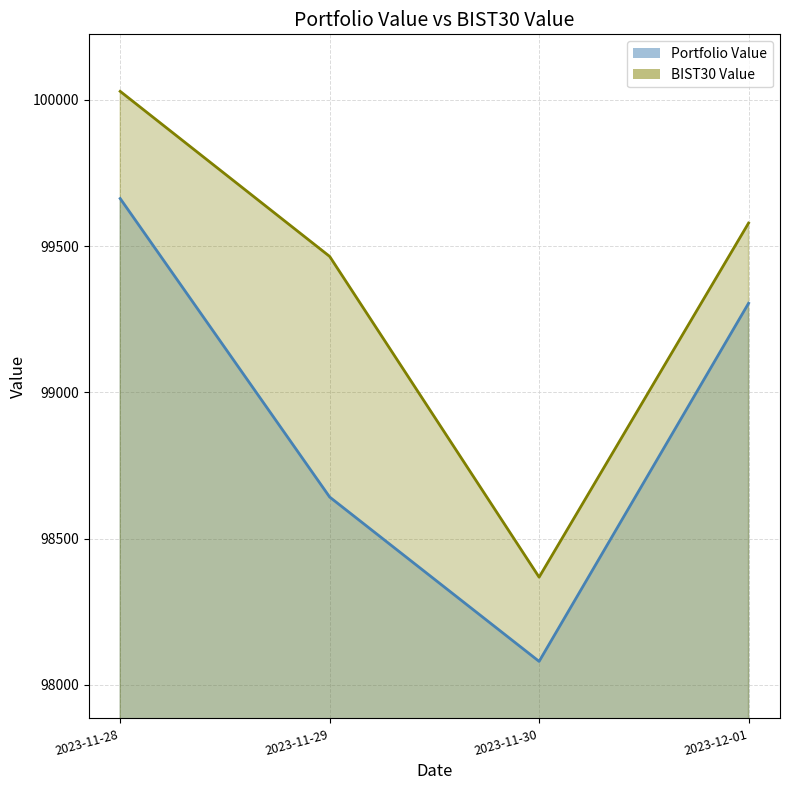

The value of BIST30 Value at 2023-11-29 is 99464.4. True or false?

True